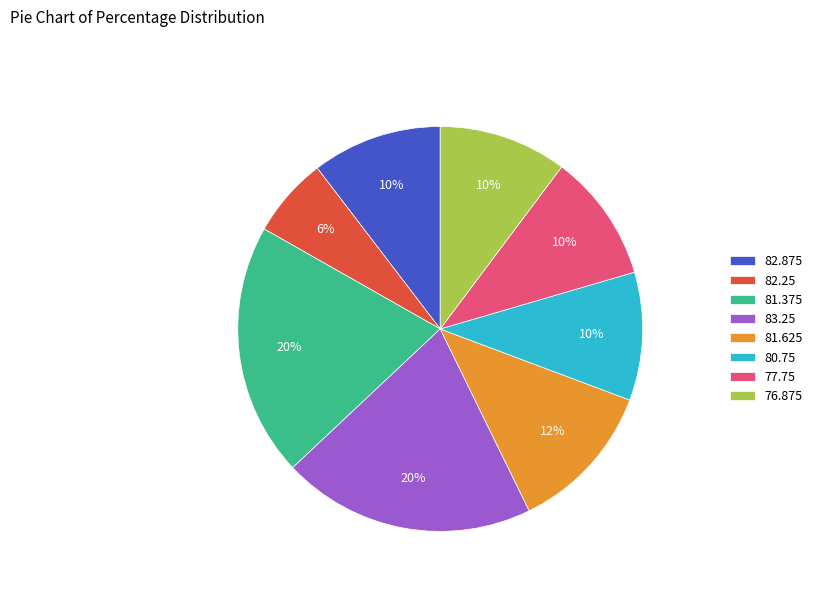

Is there any slice that represents more than half of the pie?

No